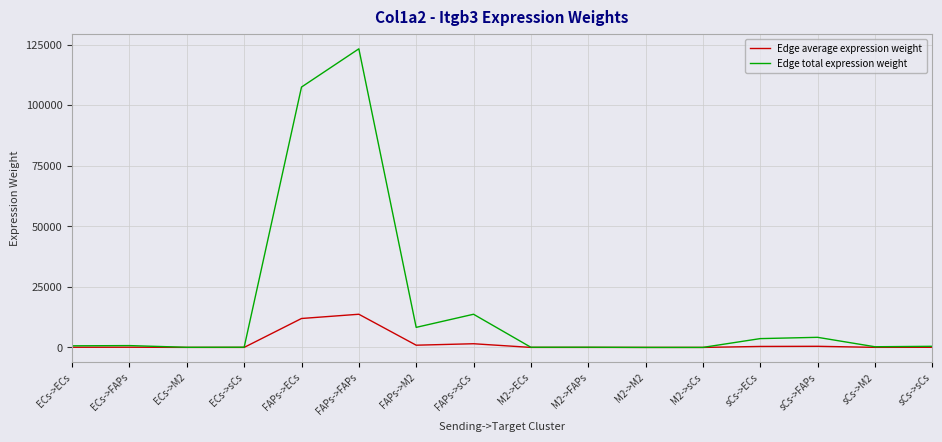

Rank the series by their maximum value, from highest to lowest.

Edge total expression weight, Edge average expression weight